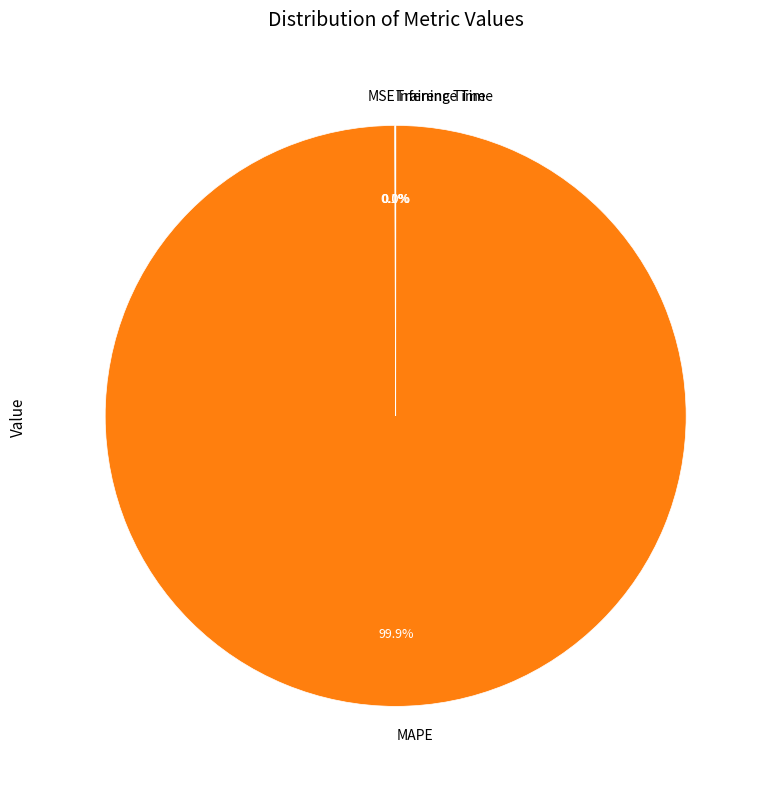

Which category has the biggest portion of the pie?

MAPE